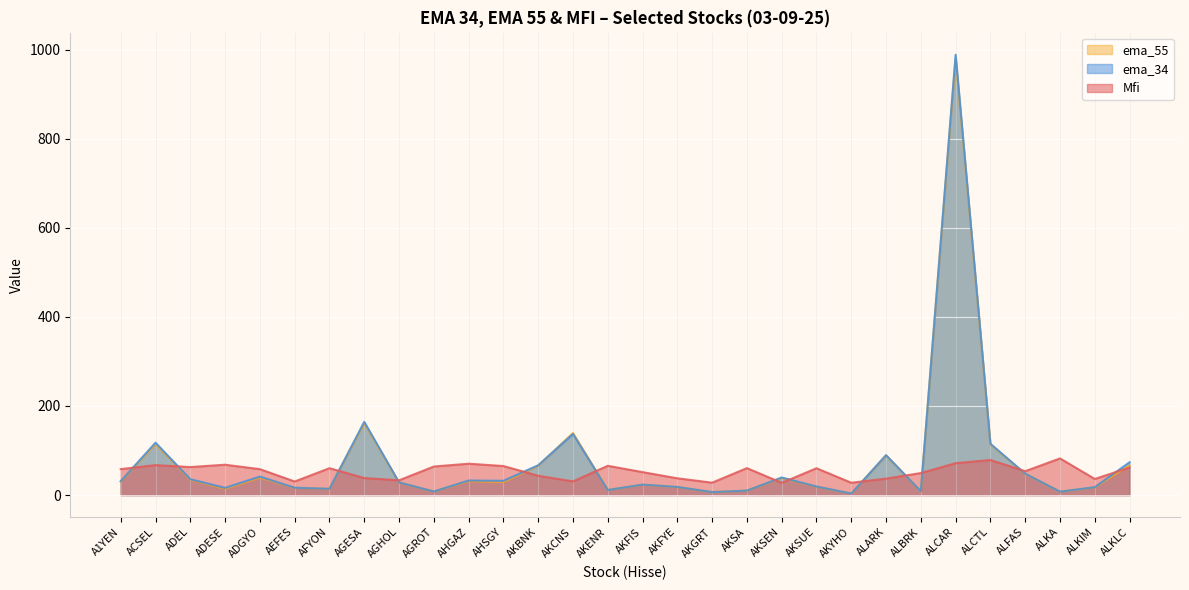

What is the label of the 3rd point from the right?

ALKA